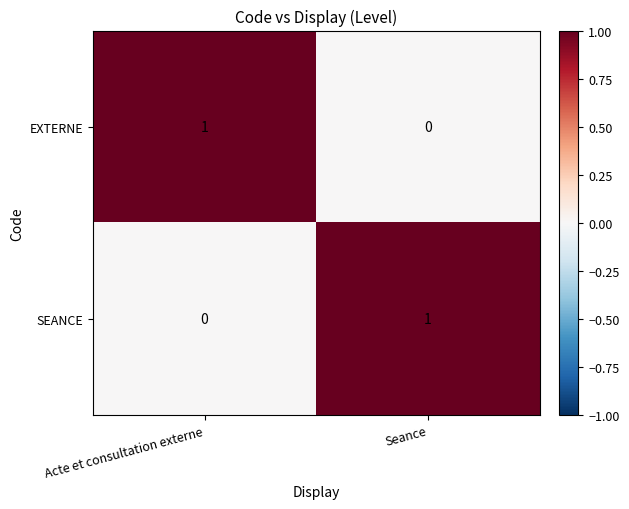

Is the value of SEANCE at Acte et consultation externe greater than the value of EXTERNE at Acte et consultation externe?

No